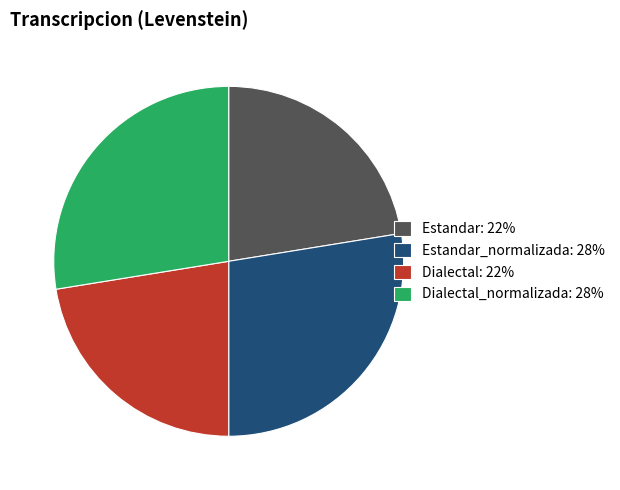

Is there any slice that represents more than half of the pie?

No